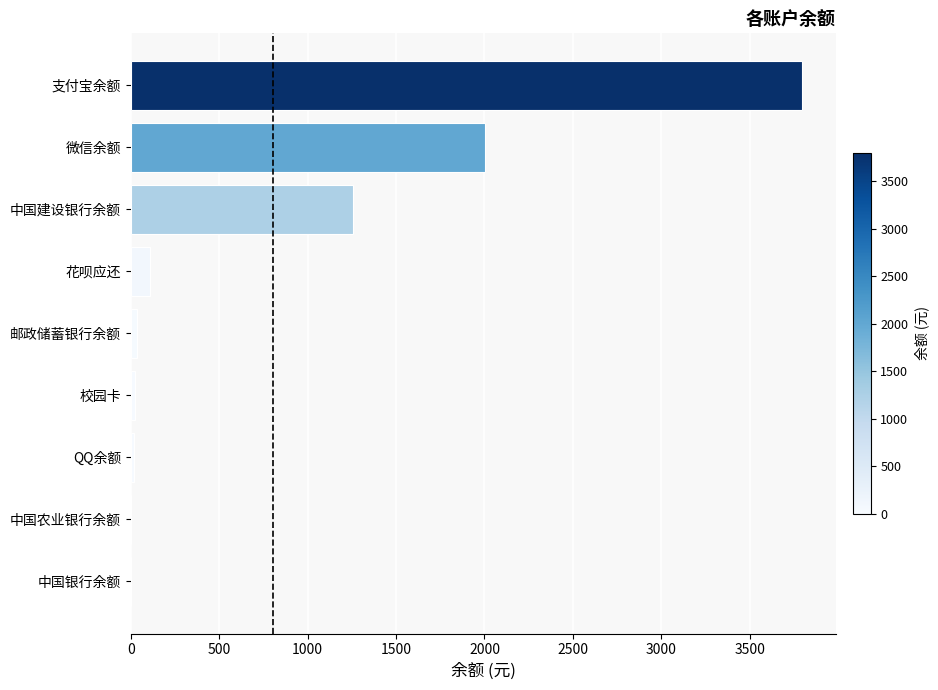

The value at 微信余额 is 1291.0. True or false?

False